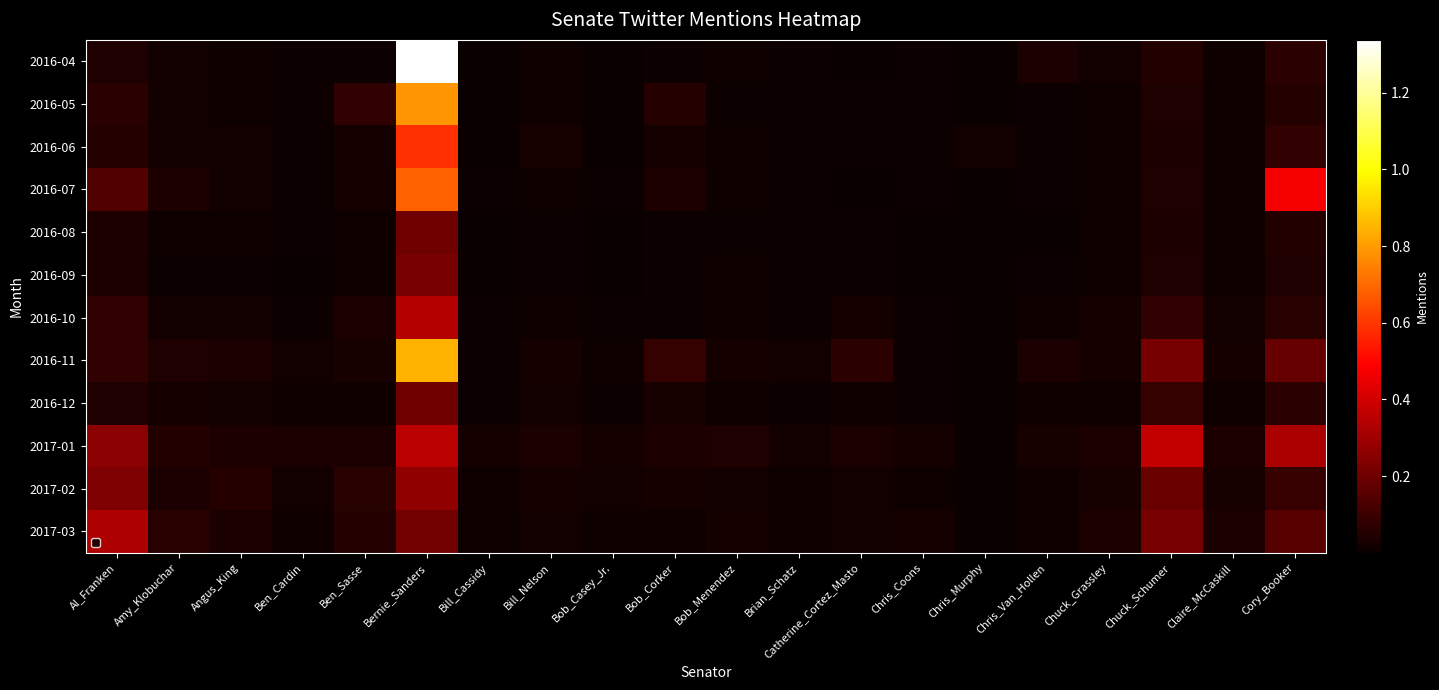

Reading right to left, transcribe all the data shown in this chart.

2016-04: Cory_Booker=67708	Claire_McCaskill=13323	Chuck_Schumer=50333	Chuck_Grassley=16840	Chris_Van_Hollen=33189	Chris_Murphy=2512	Chris_Coons=5790	Catherine_Cortez_Masto=4653	Brian_Schatz=7667	Bob_Menendez=12450	Bob_Corker=8403	Bob_Casey_Jr.=95	Bill_Nelson=12413	Bill_Cassidy=5047	Bernie_Sanders=1337991	Ben_Sasse=9943	Ben_Cardin=7733	Angus_King=13951	Amy_Klobuchar=19740	Al_Franken=43087
2016-05: Cory_Booker=56338	Claire_McCaskill=12262	Chuck_Schumer=41958	Chuck_Grassley=12336	Chris_Van_Hollen=7070	Chris_Murphy=1866	Chris_Coons=5366	Catherine_Cortez_Masto=5662	Brian_Schatz=7618	Bob_Menendez=9764	Bob_Corker=53781	Bob_Casey_Jr.=2146	Bill_Nelson=11750	Bill_Cassidy=4644	Bernie_Sanders=787078	Ben_Sasse=78686	Ben_Cardin=5532	Angus_King=13341	Amy_Klobuchar=16663	Al_Franken=66366
2016-06: Cory_Booker=82596	Claire_McCaskill=13838	Chuck_Schumer=38223	Chuck_Grassley=12515	Chris_Van_Hollen=6293	Chris_Murphy=16093	Chris_Coons=5608	Catherine_Cortez_Masto=6100	Brian_Schatz=8118	Bob_Menendez=10698	Bob_Corker=21864	Bob_Casey_Jr.=5226	Bill_Nelson=30518	Bill_Cassidy=4628	Bernie_Sanders=582409	Ben_Sasse=22201	Ben_Cardin=7198	Angus_King=16458	Amy_Klobuchar=19394	Al_Franken=53539
2016-07: Cory_Booker=474963	Claire_McCaskill=15493	Chuck_Schumer=41986	Chuck_Grassley=13057	Chris_Van_Hollen=6038	Chris_Murphy=3843	Chris_Coons=6261	Catherine_Cortez_Masto=5157	Brian_Schatz=10018	Bob_Menendez=14474	Bob_Corker=41705	Bob_Casey_Jr.=8934	Bill_Nelson=13005	Bill_Cassidy=6895	Bernie_Sanders=684501	Ben_Sasse=21502	Ben_Cardin=6656	Angus_King=16043	Amy_Klobuchar=36931	Al_Franken=143641
2016-08: Cory_Booker=49403	Claire_McCaskill=11687	Chuck_Schumer=41053	Chuck_Grassley=12854	Chris_Van_Hollen=5135	Chris_Murphy=1836	Chris_Coons=5297	Catherine_Cortez_Masto=9705	Brian_Schatz=8960	Bob_Menendez=7329	Bob_Corker=7142	Bob_Casey_Jr.=3764	Bill_Nelson=9760	Bill_Cassidy=5019	Bernie_Sanders=203070	Ben_Sasse=11996	Ben_Cardin=6384	Angus_King=15773	Amy_Klobuchar=10618	Al_Franken=37679
2016-09: Cory_Booker=43816	Claire_McCaskill=11318	Chuck_Schumer=43978	Chuck_Grassley=13561	Chris_Van_Hollen=5615	Chris_Murphy=1654	Chris_Coons=4719	Catherine_Cortez_Masto=8988	Brian_Schatz=5709	Bob_Menendez=14987	Bob_Corker=8985	Bob_Casey_Jr.=3562	Bill_Nelson=9691	Bill_Cassidy=3856	Bernie_Sanders=221556	Ben_Sasse=10977	Ben_Cardin=4803	Angus_King=10410	Amy_Klobuchar=9495	Al_Franken=37181
2016-10: Cory_Booker=59325	Claire_McCaskill=19835	Chuck_Schumer=82801	Chuck_Grassley=22150	Chris_Van_Hollen=13957	Chris_Murphy=1457	Chris_Coons=6582	Catherine_Cortez_Masto=25456	Brian_Schatz=10214	Bob_Menendez=13426	Bob_Corker=9845	Bob_Casey_Jr.=6490	Bill_Nelson=14424	Bill_Cassidy=5382	Bernie_Sanders=339914	Ben_Sasse=34812	Ben_Cardin=7113	Angus_King=16748	Amy_Klobuchar=18993	Al_Franken=82315
2016-11: Cory_Booker=184539	Claire_McCaskill=25482	Chuck_Schumer=214398	Chuck_Grassley=25242	Chris_Van_Hollen=31520	Chris_Murphy=1569	Chris_Coons=10086	Catherine_Cortez_Masto=66824	Brian_Schatz=16301	Bob_Menendez=21842	Bob_Corker=85585	Bob_Casey_Jr.=11752	Bill_Nelson=22321	Bill_Cassidy=8444	Bernie_Sanders=843572	Ben_Sasse=28154	Ben_Cardin=16648	Angus_King=33590	Amy_Klobuchar=42627	Al_Franken=80817
2016-12: Cory_Booker=63924	Claire_McCaskill=15197	Chuck_Schumer=86133	Chuck_Grassley=12179	Chris_Van_Hollen=12710	Chris_Murphy=1376	Chris_Coons=9977	Catherine_Cortez_Masto=14548	Brian_Schatz=9636	Bob_Menendez=12516	Bob_Corker=30836	Bob_Casey_Jr.=7146	Bill_Nelson=17069	Bill_Cassidy=7755	Bernie_Sanders=201169	Ben_Sasse=12596	Ben_Cardin=11177	Angus_King=15990	Amy_Klobuchar=21692	Al_Franken=42004
2017-01: Cory_Booker=319188	Claire_McCaskill=39185	Chuck_Schumer=370131	Chuck_Grassley=34183	Chris_Van_Hollen=26602	Chris_Murphy=2442	Chris_Coons=21029	Catherine_Cortez_Masto=36670	Brian_Schatz=17353	Bob_Menendez=45059	Bob_Corker=39413	Bob_Casey_Jr.=24057	Bill_Nelson=34817	Bill_Cassidy=23051	Bernie_Sanders=351319	Ben_Sasse=36147	Ben_Cardin=32940	Angus_King=41267	Amy_Klobuchar=51157	Al_Franken=256796
2017-02: Cory_Booker=91407	Claire_McCaskill=26339	Chuck_Schumer=189804	Chuck_Grassley=27774	Chris_Van_Hollen=15493	Chris_Murphy=2199	Chris_Coons=15238	Catherine_Cortez_Masto=20666	Brian_Schatz=13877	Bob_Menendez=18028	Bob_Corker=23407	Bob_Casey_Jr.=18729	Bill_Nelson=22426	Bill_Cassidy=14053	Bernie_Sanders=269732	Ben_Sasse=61536	Ben_Cardin=16207	Angus_King=54098	Amy_Klobuchar=34165	Al_Franken=230653
2017-03: Cory_Booker=153479	Claire_McCaskill=34035	Chuck_Schumer=219826	Chuck_Grassley=41129	Chris_Van_Hollen=13827	Chris_Murphy=1139	Chris_Coons=21360	Catherine_Cortez_Masto=17114	Brian_Schatz=11390	Bob_Menendez=21164	Bob_Corker=13569	Bob_Casey_Jr.=13779	Bill_Nelson=20312	Bill_Cassidy=11735	Bernie_Sanders=211621	Ben_Sasse=55884	Ben_Cardin=13383	Angus_King=33876	Amy_Klobuchar=58639	Al_Franken=326376